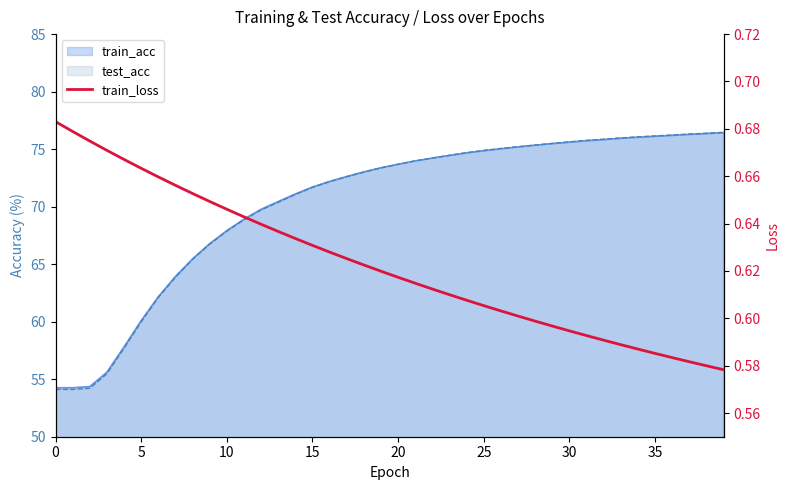

Reading left to right, transcribe all the data shown in this chart.

0.7	0.7	0.7	0.7	0.7	0.7	0.7	0.7	0.7	0.6	0.6	0.6	0.6	0.6	0.6	0.6	0.6	0.6	0.6	0.6	0.6	0.6	0.6	0.6	0.6	0.6	0.6	0.6	0.6	0.6	0.6	0.6	0.6	0.6	0.6	0.6	0.6	0.6	0.6	0.6